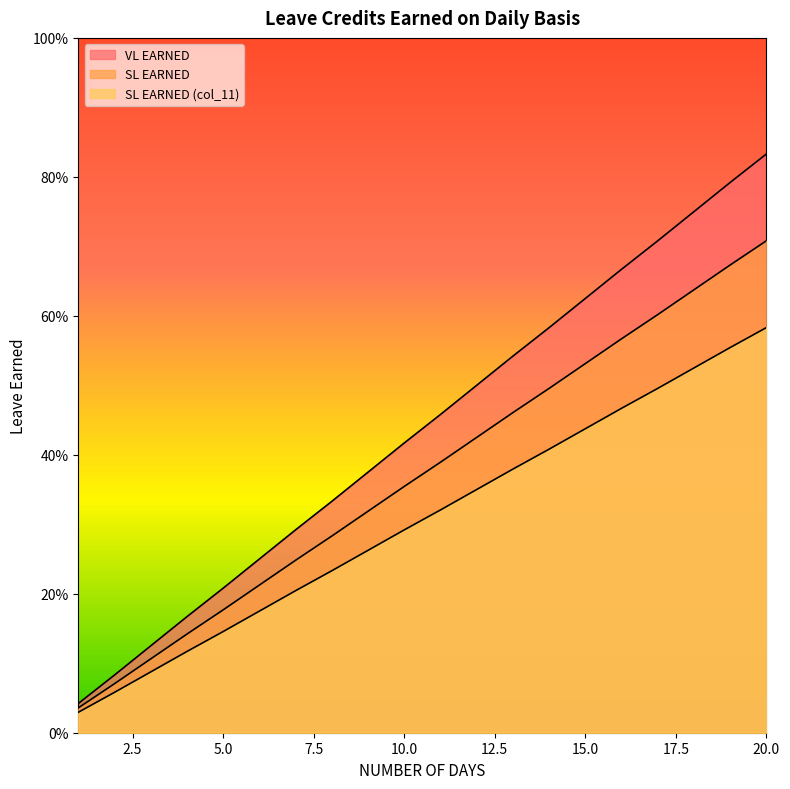

Rank the series by their average value, from lowest to highest.

SL EARNED (col_11), SL EARNED, VL EARNED